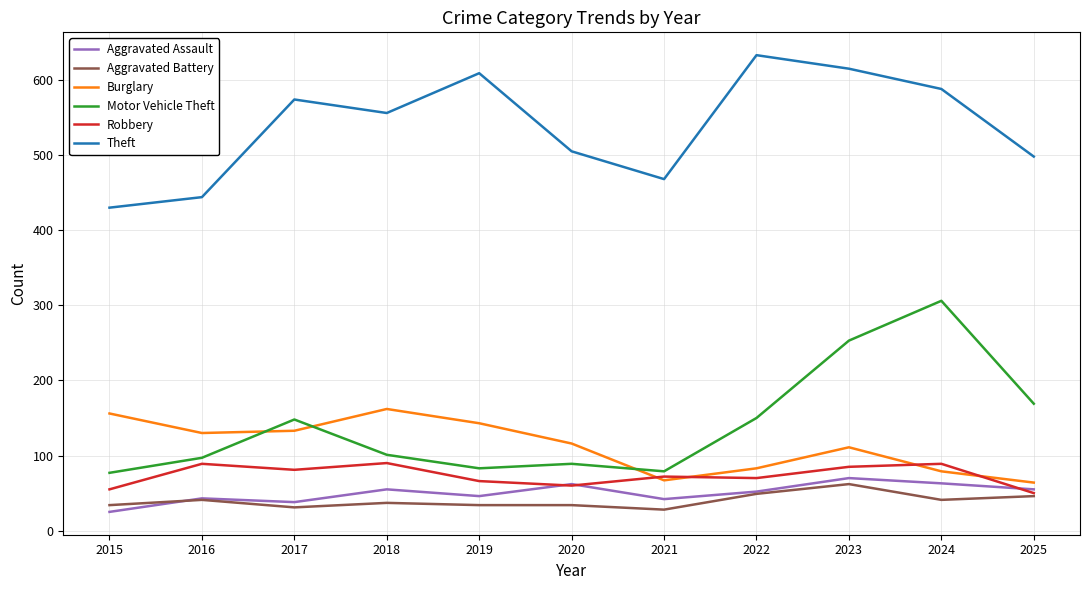

Which series changed the most between 2016 and 2017?

Theft